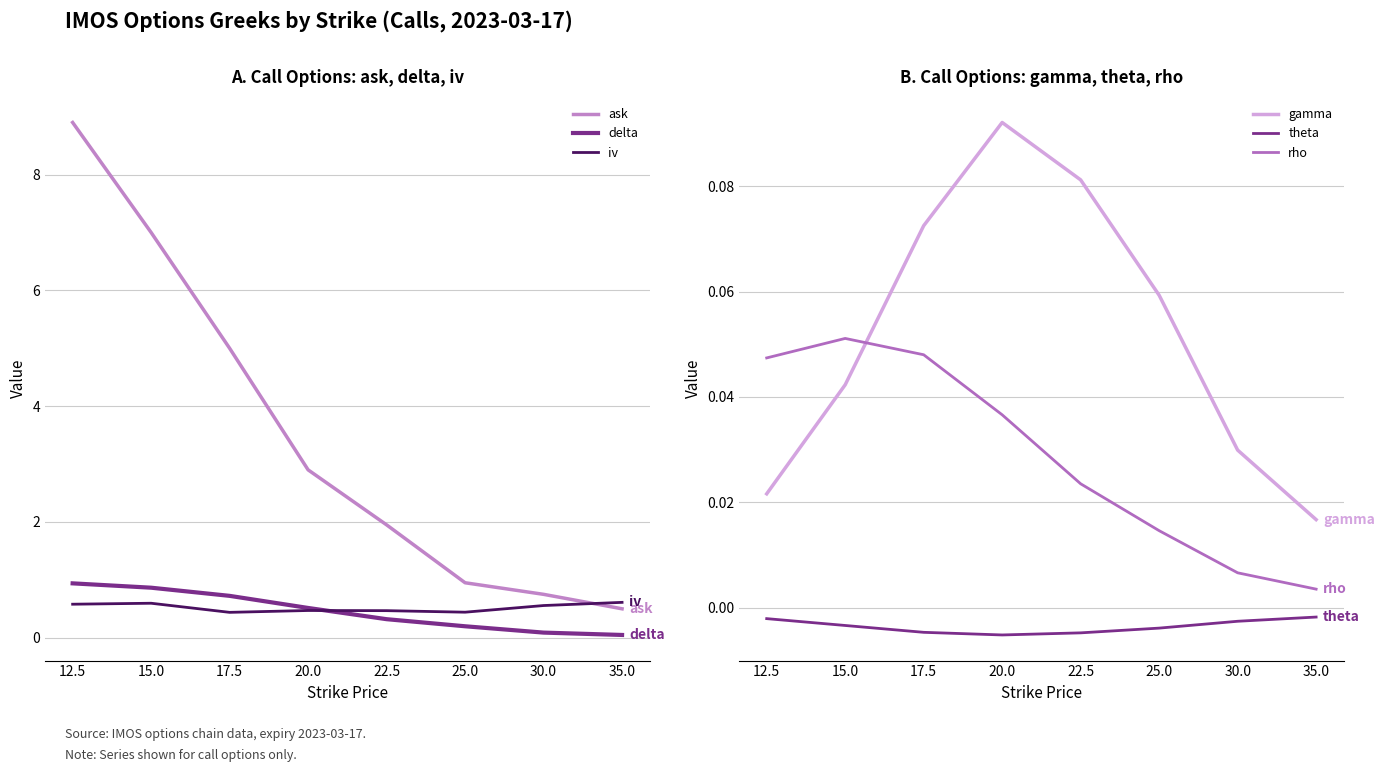

What is the label of the 3rd point from the right?

25.0